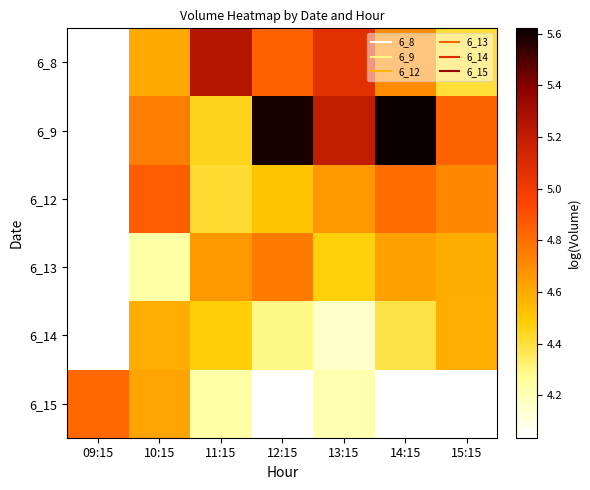

Where is 6_15 nearest to the value 4?

12:15